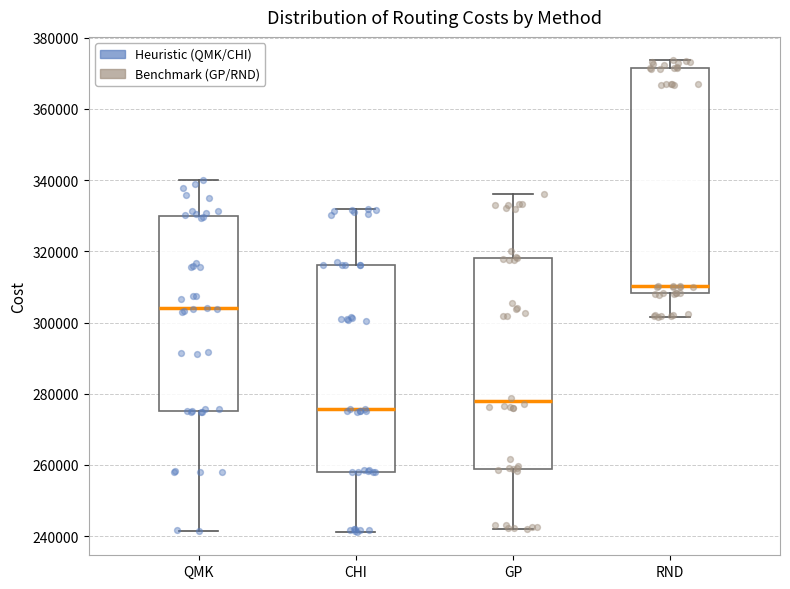

Which box's median line is the lowest?

CHI